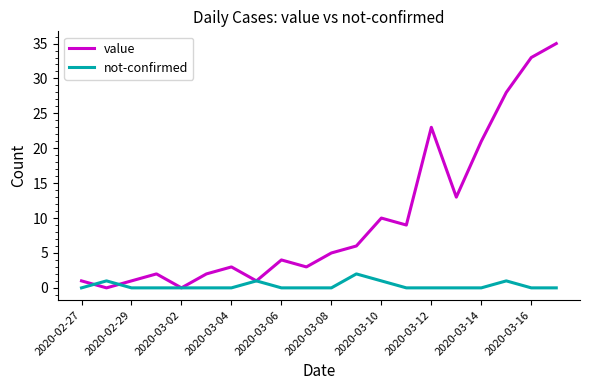

Which series has the largest total across all categories?

value